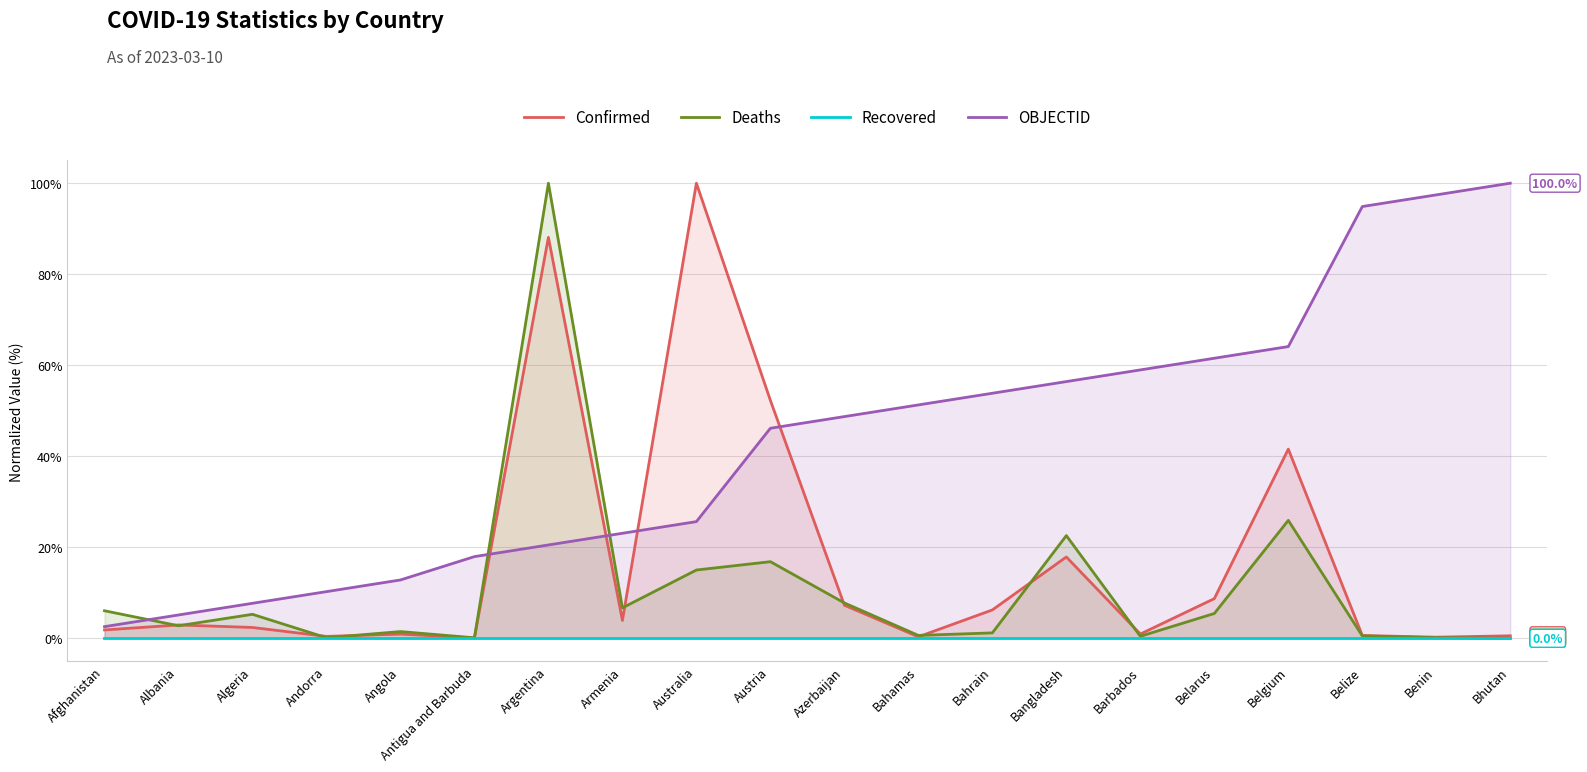

Where is Deaths nearest to the value 50?

Belgium